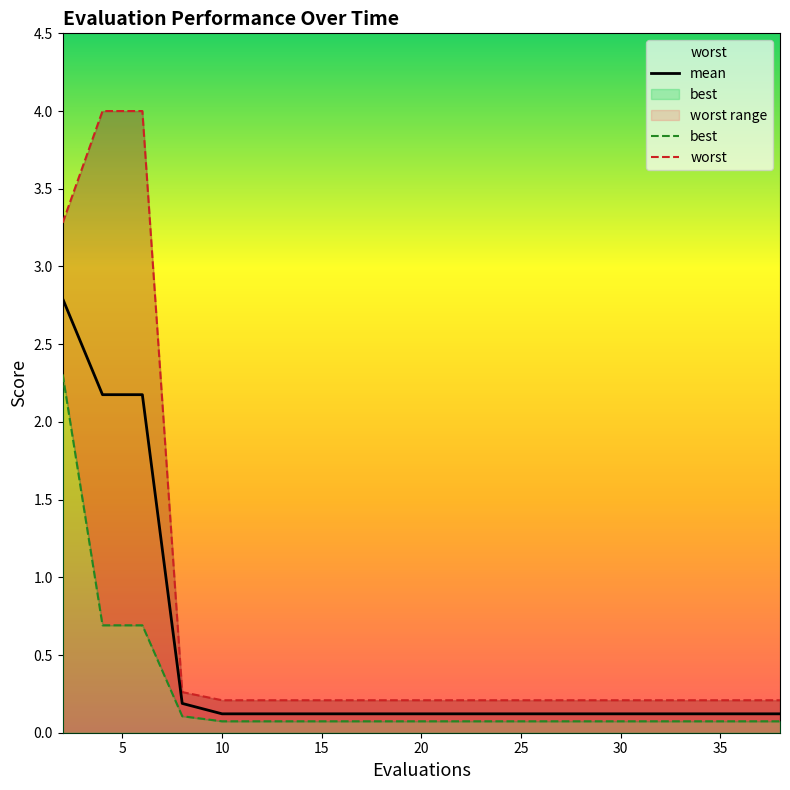

True or false: worst has a value of 0.3 at 17.

False